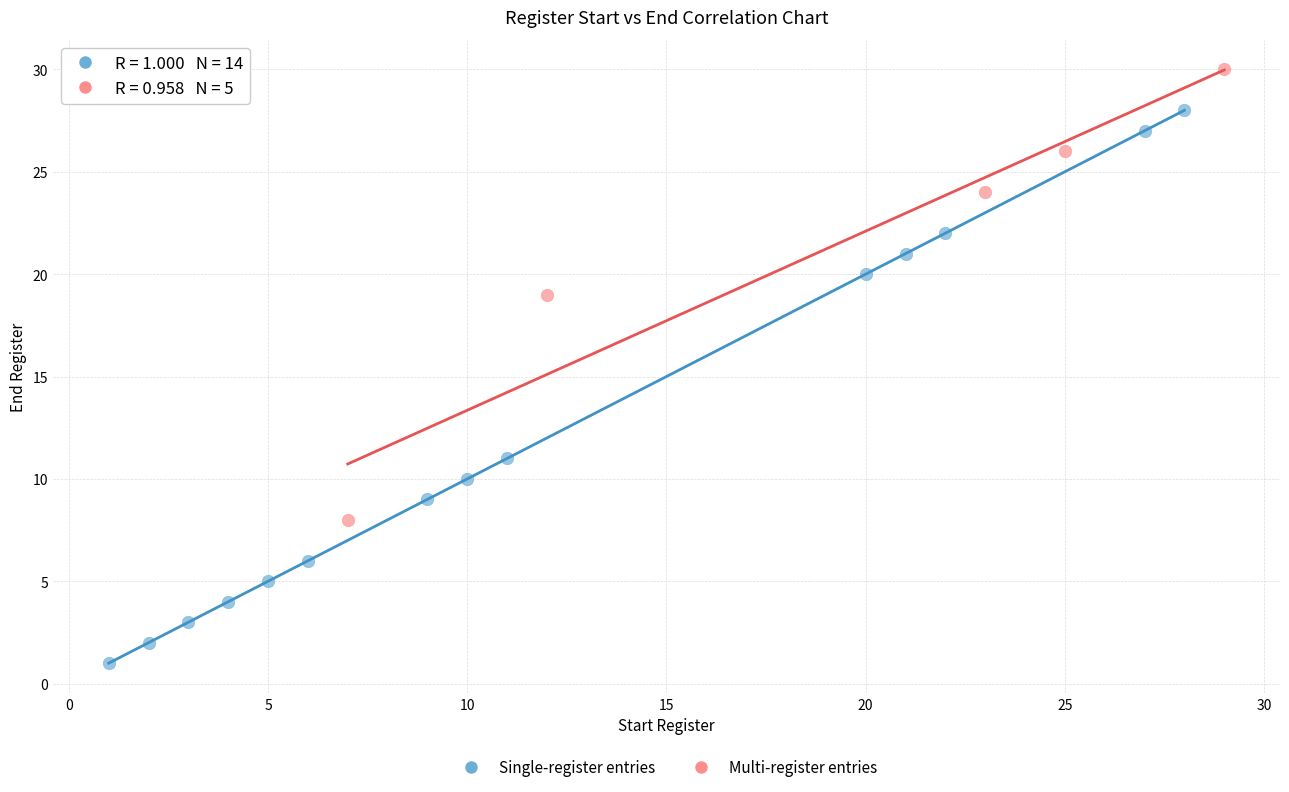

Which series reaches the maximum Y coordinate?

Multi-register entries